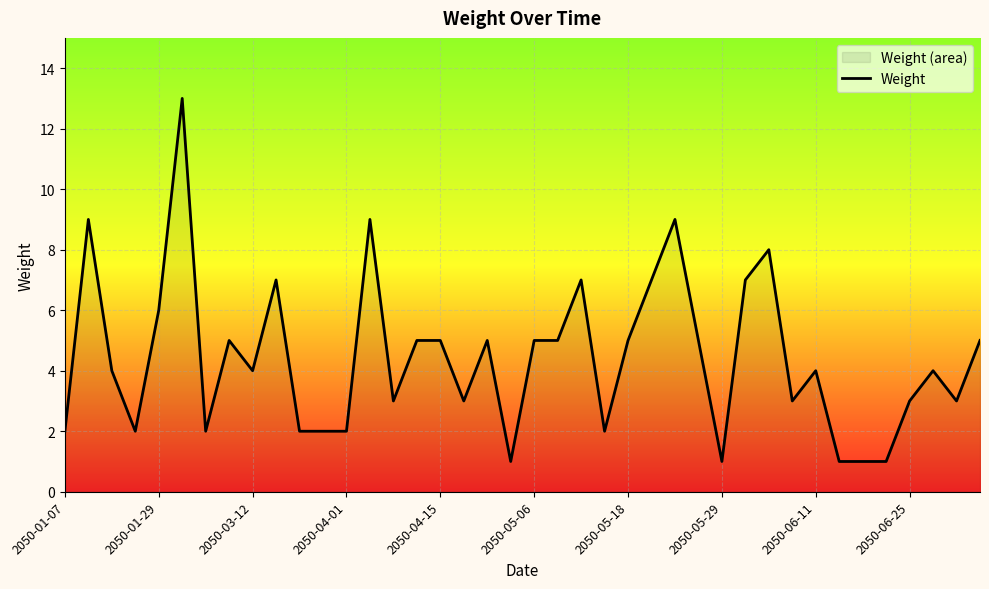

The chart shows a value of 3 at 17. True or false?

True